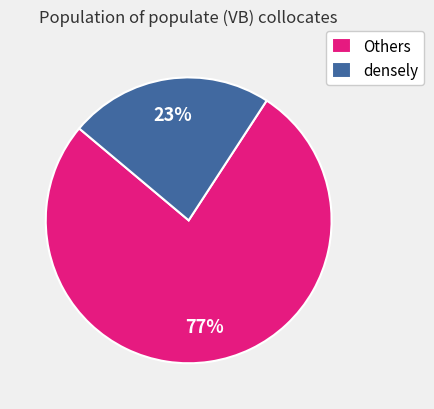

Is it true that Others is 77% of the pie?

True